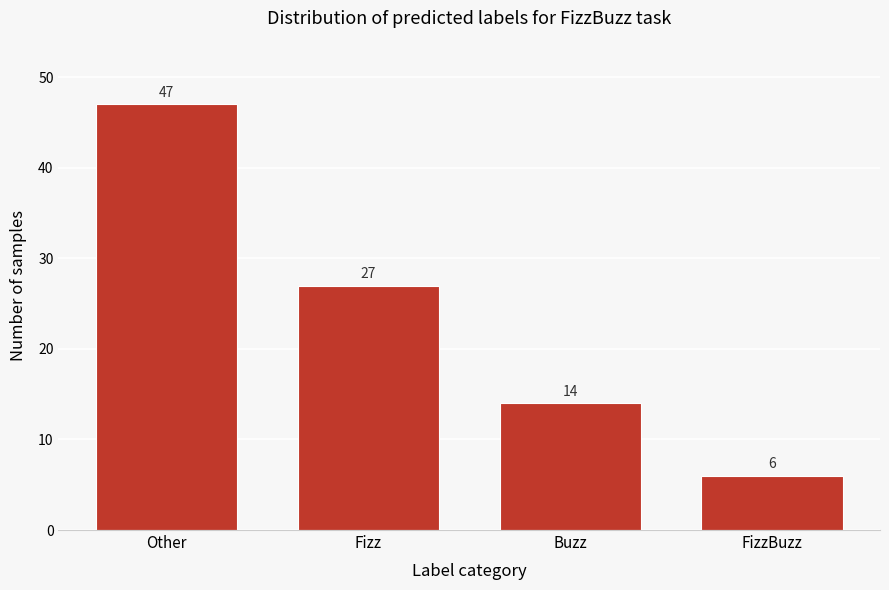

Reading left to right, extract all data points from this chart.

47	27	14	6